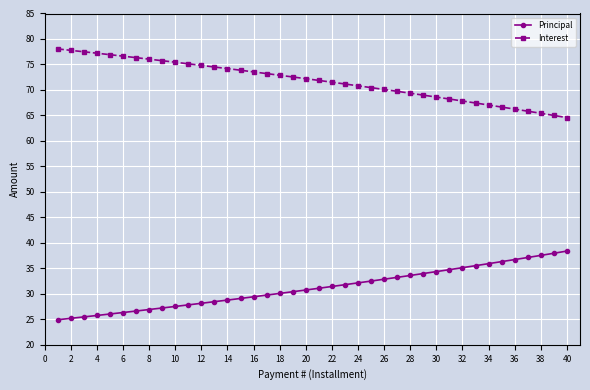

True or false: Interest and Principal intersect in this chart.

False